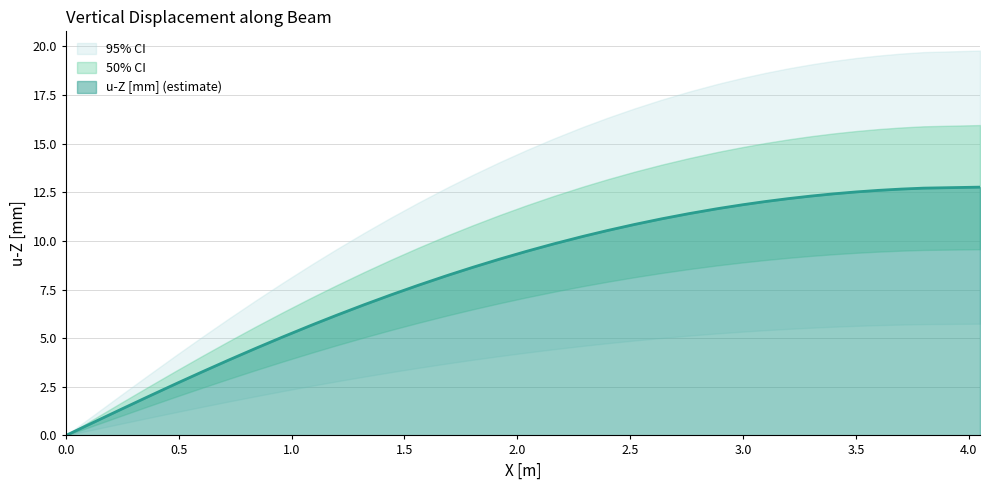

Reading right to left, transcribe all the data shown in this chart.

12.8	12.7	12.7	12.6	12.5	12.4	12.3	12.2	12.0	11.9	11.7	11.6	11.4	11.1	10.8	10.5	10.3	10.2	9.8	9.5	9.1	8.6	8.3	8.2	7.7	7.2	6.7	6.2	5.7	5.6	5.1	4.5	3.9	3.2	2.7	2.6	2.0	1.3	0.7	-0.0